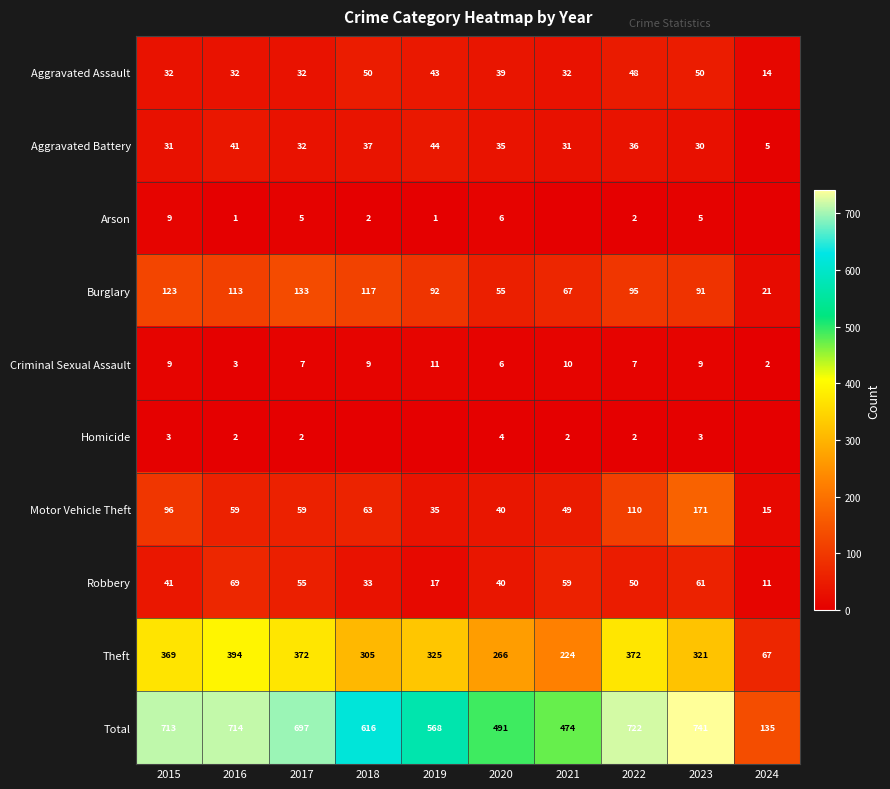

Which category has the lowest value in the Burglary series?

2024